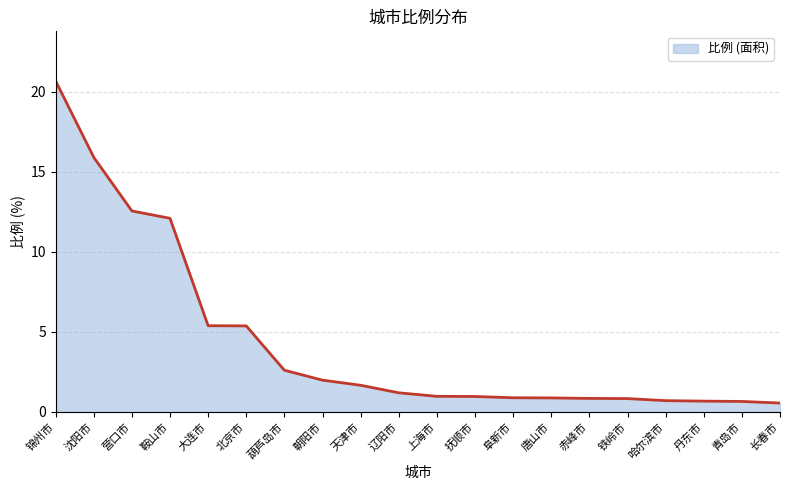

What is the change in value from 天津市 to 赤峰市?

-0.8